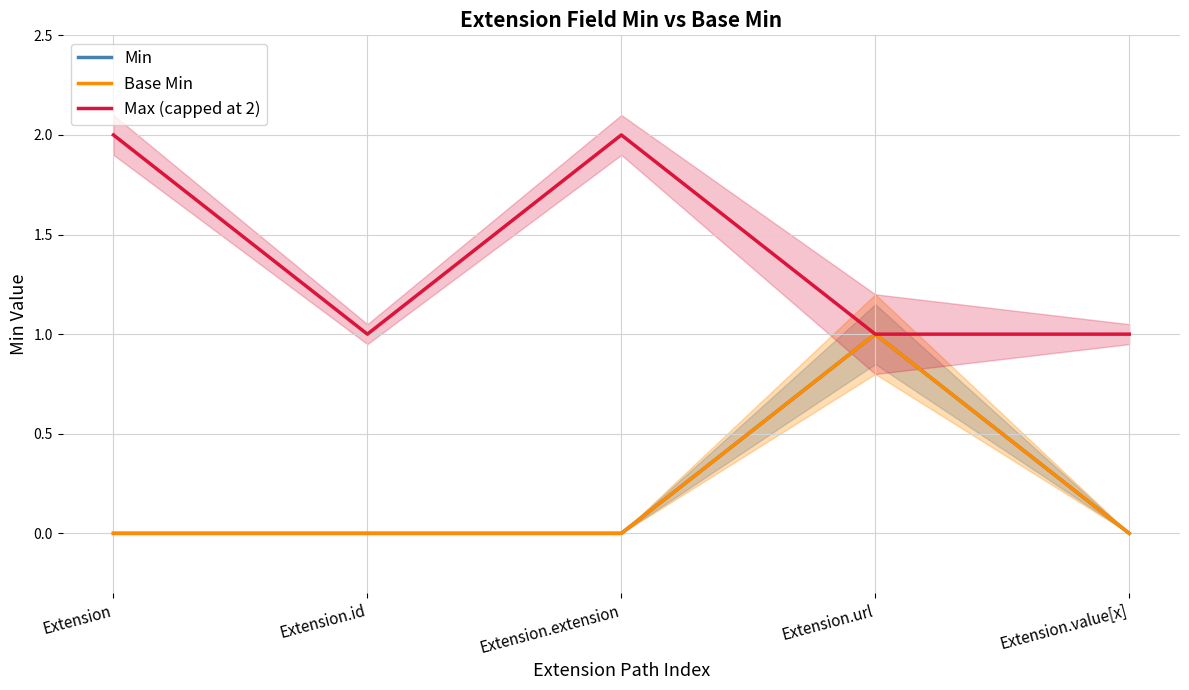

What are all the series names shown in the legend?

Min, Base Min, Max (capped at 2)